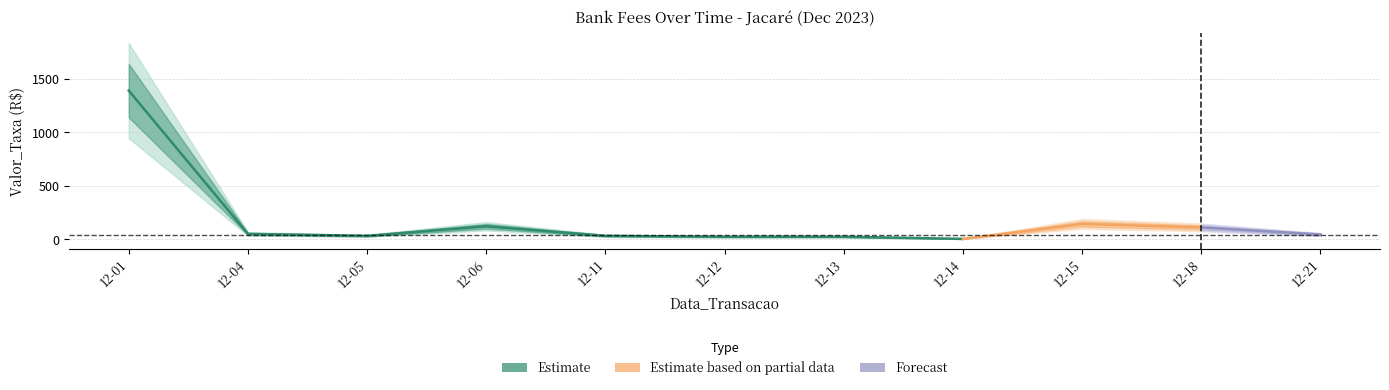

What is the value of the 4th point from the left?

121.7